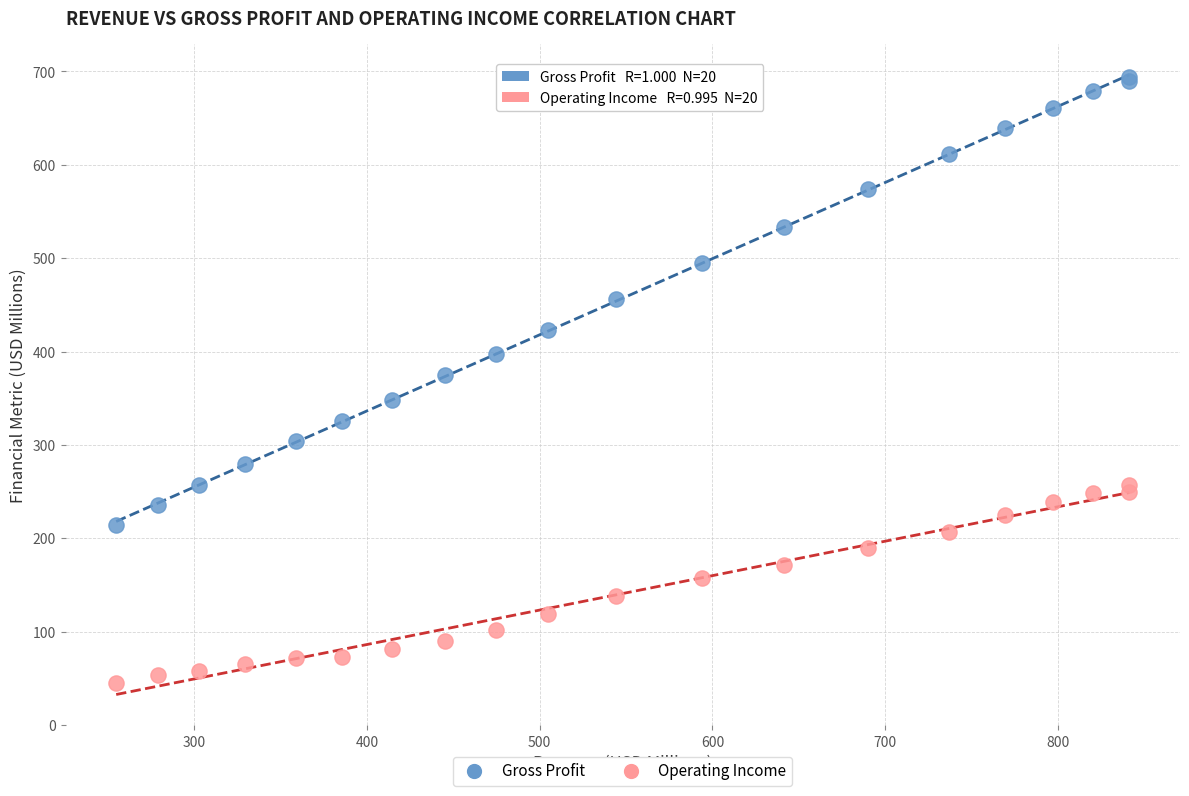

Which series contains the lowest Y value?

Operating Income